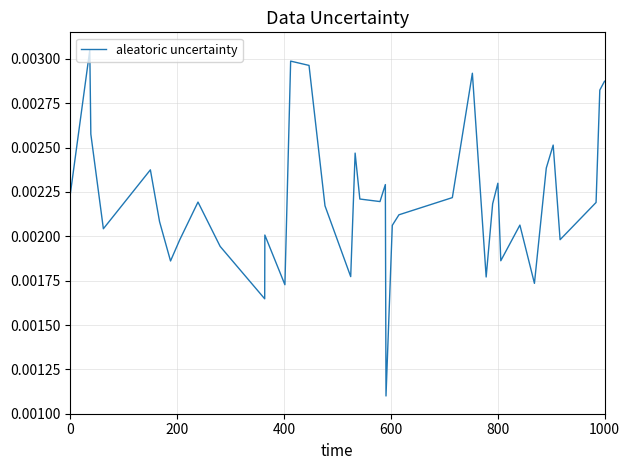

Does the chart display data point markers on the line(s)?

No